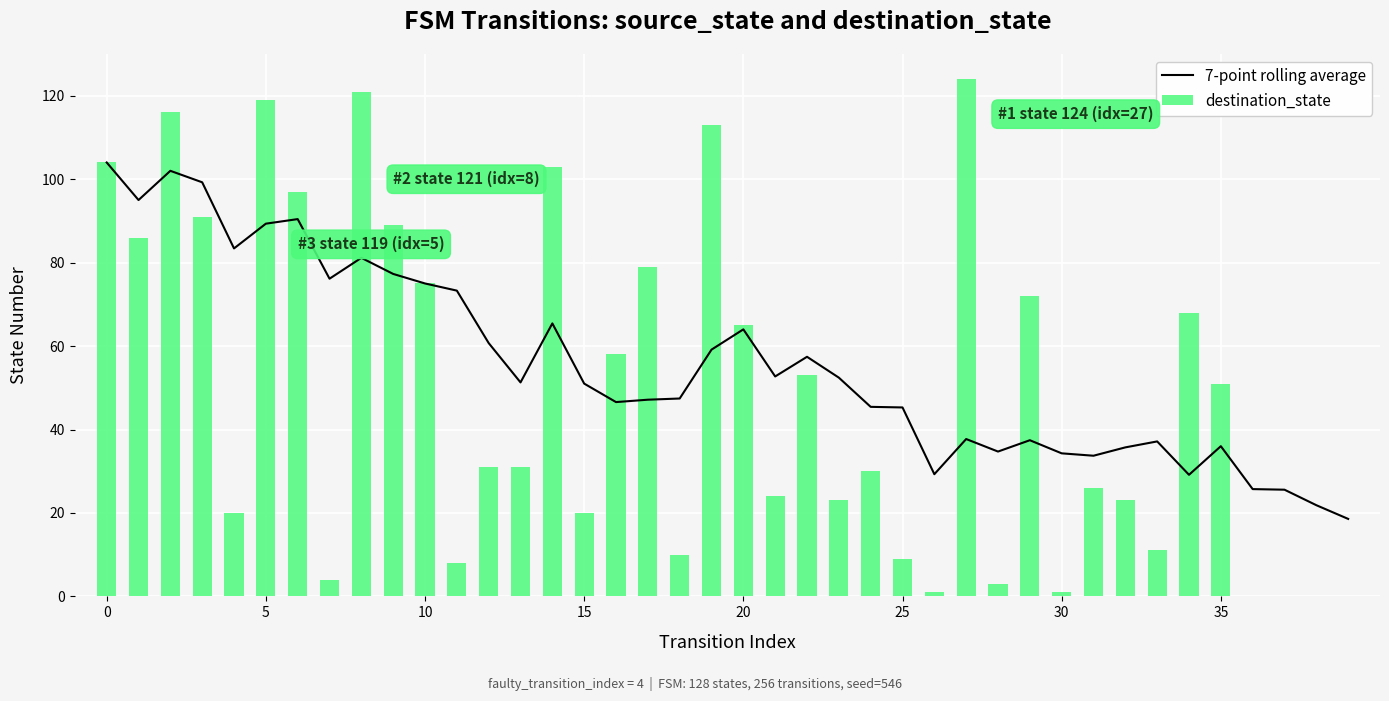

What is the sum of all destination_state values?

1959